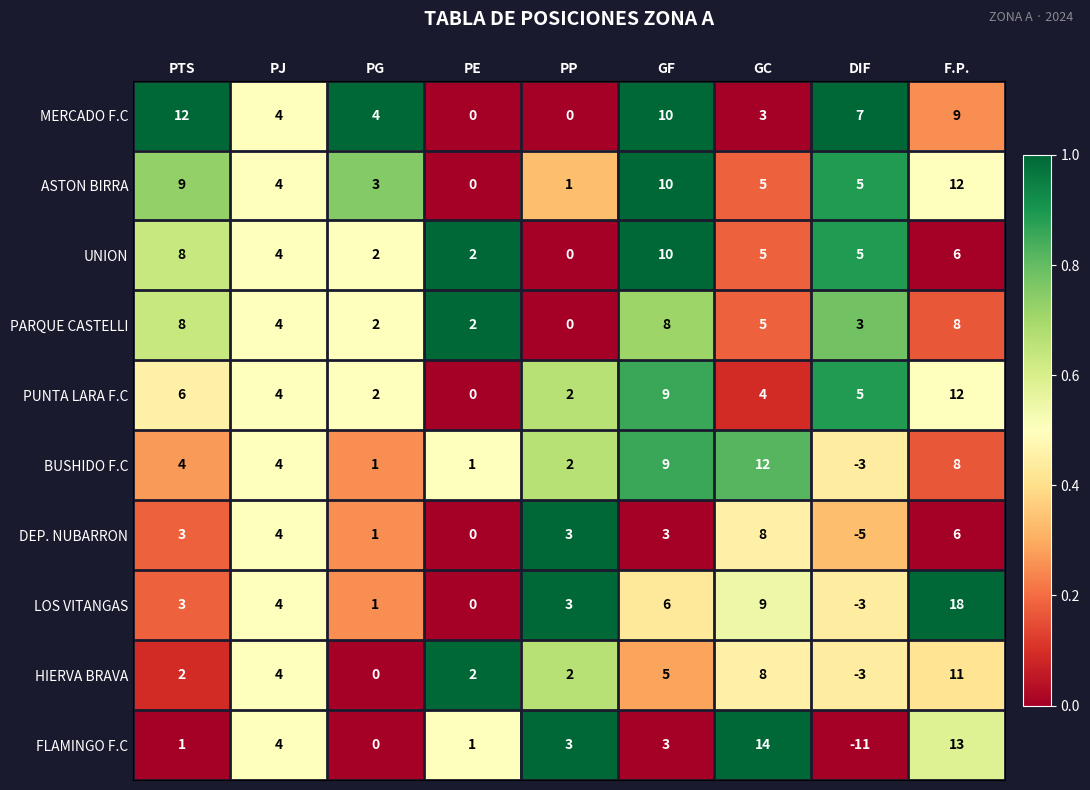

Where is DEP. NUBARRON nearest to the value 1?

PG